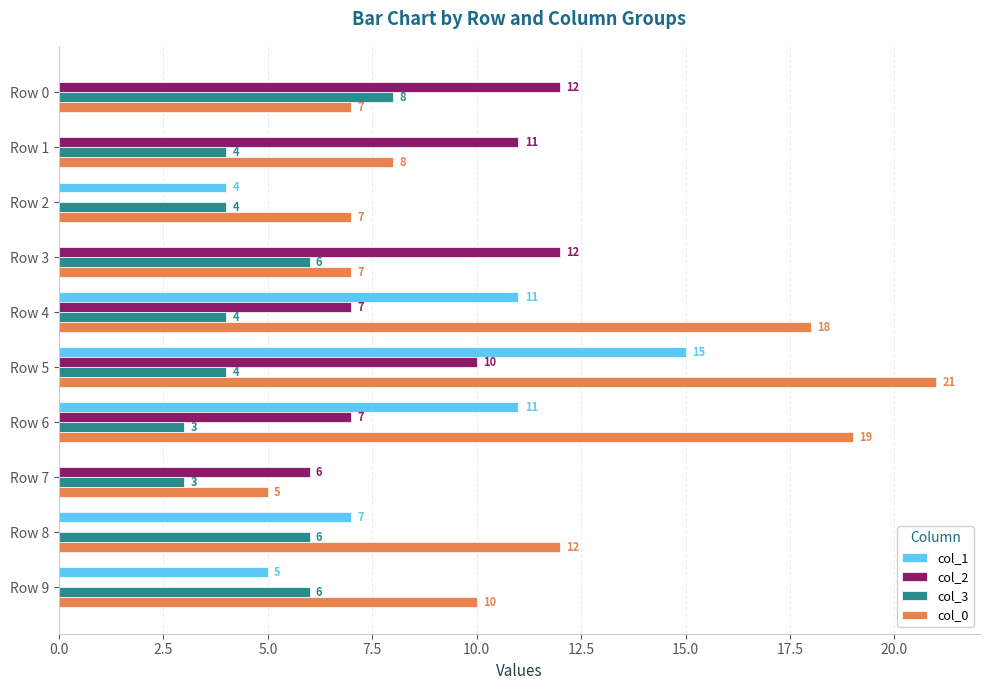

At which label is col_2 closest to 6?

Row 7